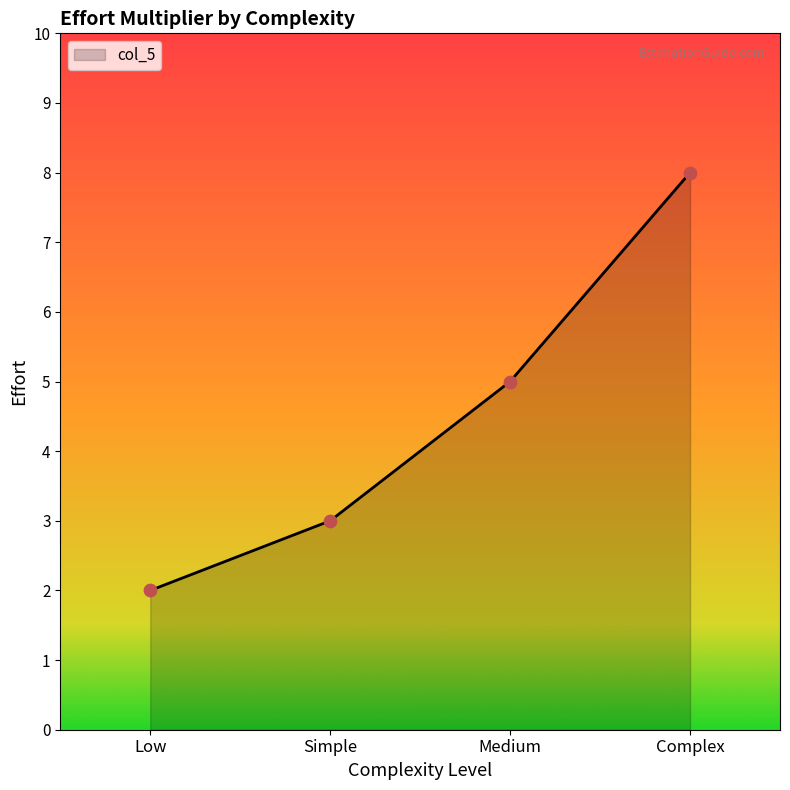

What is the ratio of the value at Simple to the value at Complex?

0.4